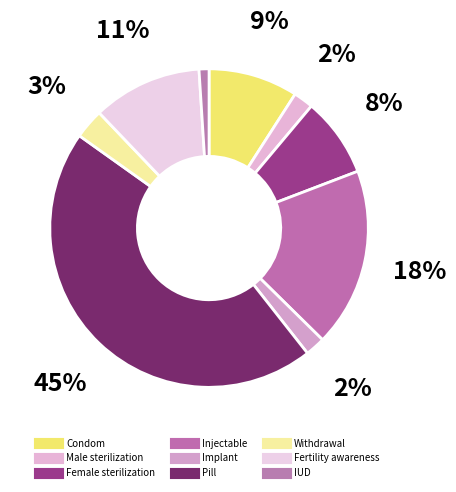

To the nearest percent, what portion does Male sterilization represent?

2%